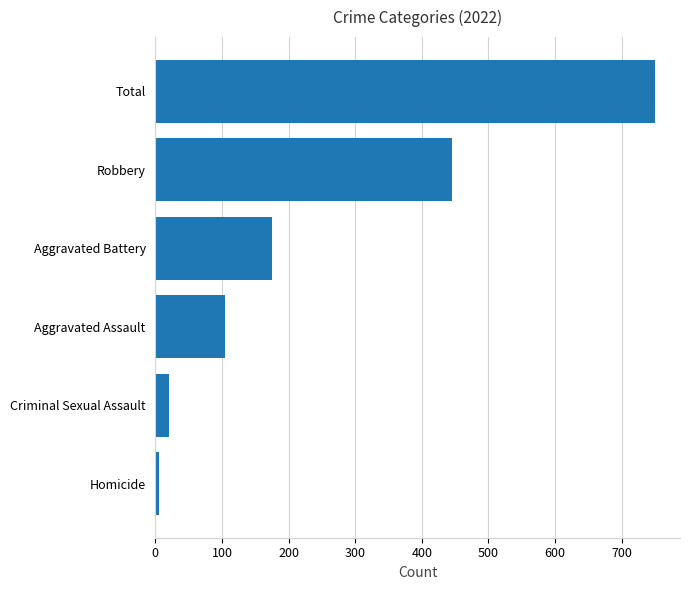

Which has a higher value, Total or Homicide?

Total